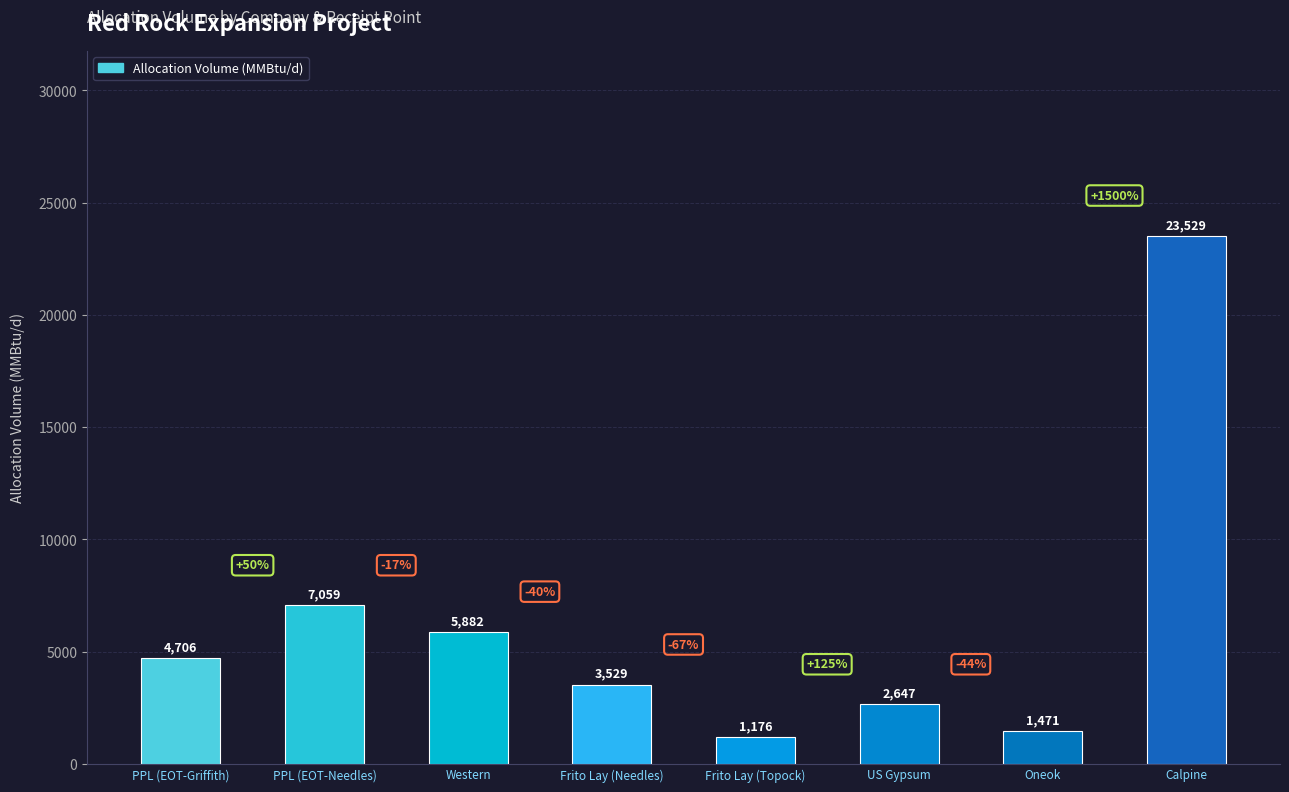

How many bars are there in total?

8